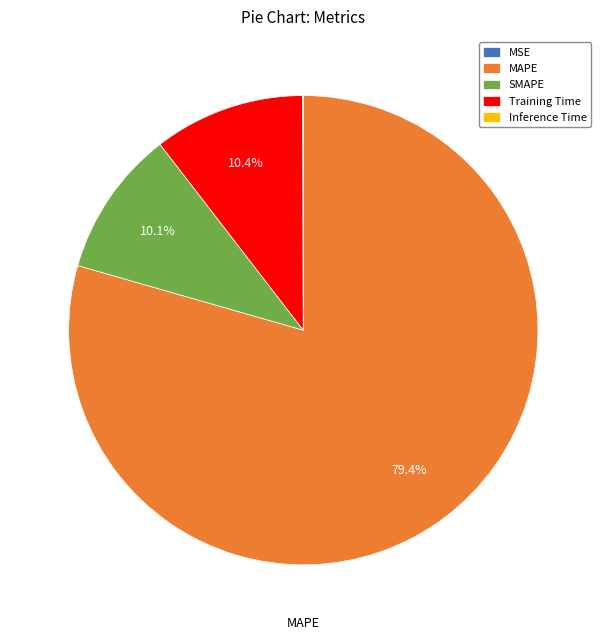

To the nearest percent, what is the average slice percentage?

20%